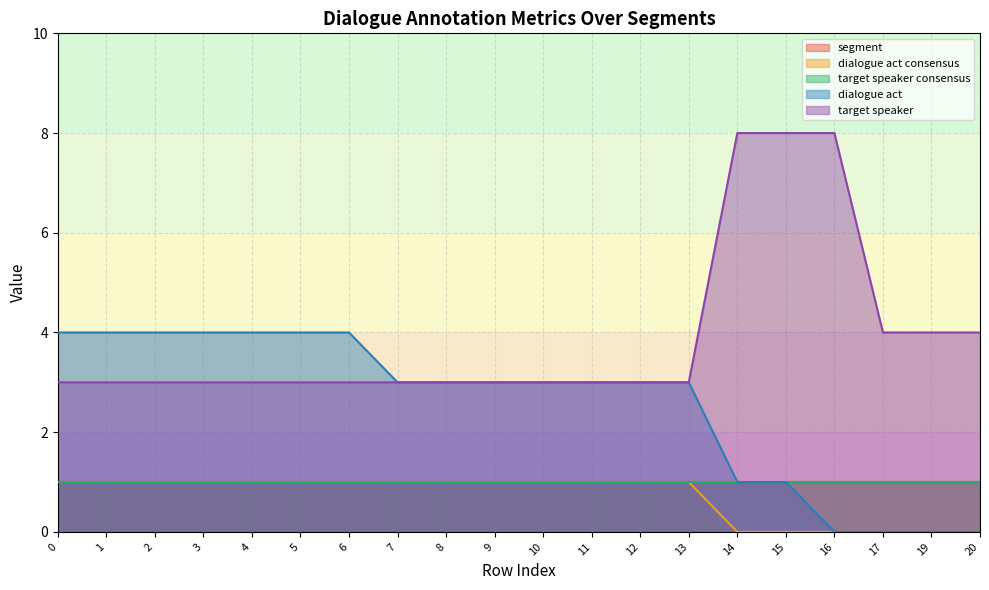

Is it true that target speaker equals 1 at 11?

False